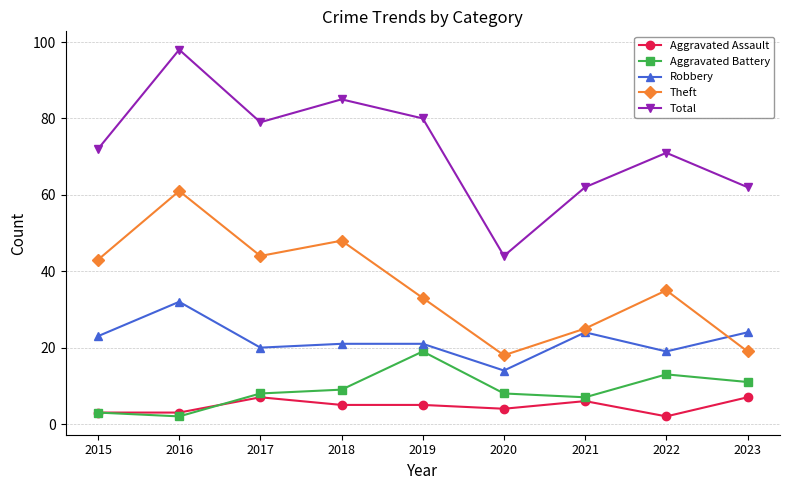

True or false: Aggravated Assault has more than 1 interior local peaks.

True